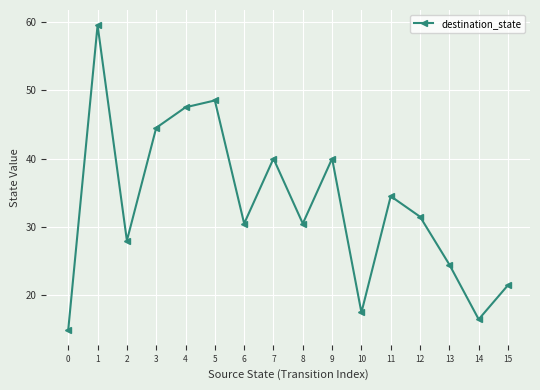

Is it true that the value at 7 is 26.3?

False